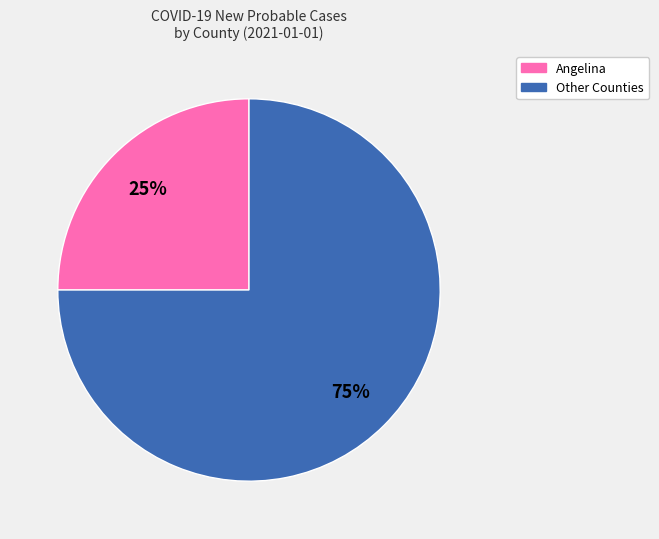

To the nearest percent, what is the difference between the largest and smallest slice percentages?

50%